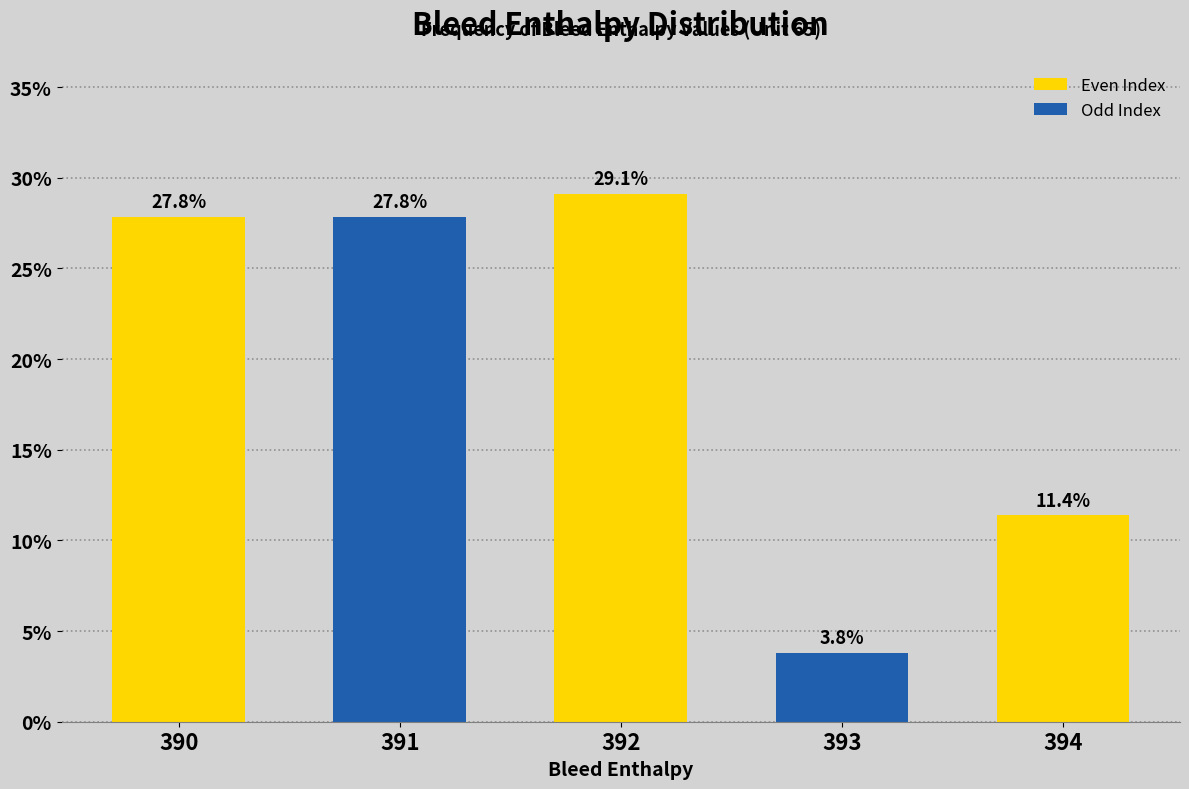

Where does the data first go above 27?

390